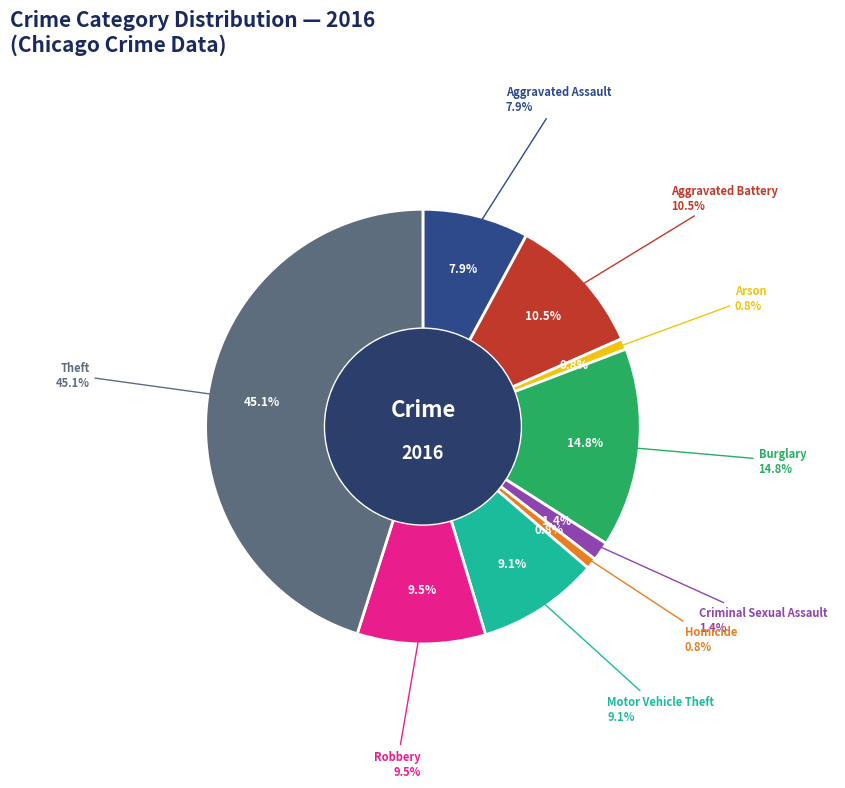

Does Criminal Sexual Assault account for over 50% of the chart?

No